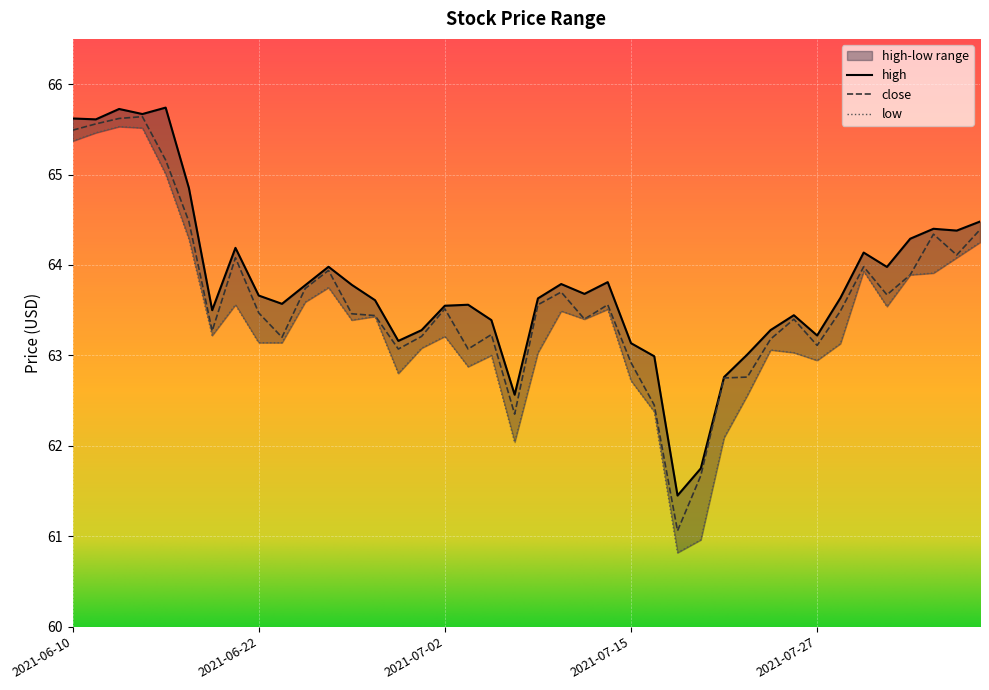

The close series shows 95.5 at 2021-06-29. True or false?

False